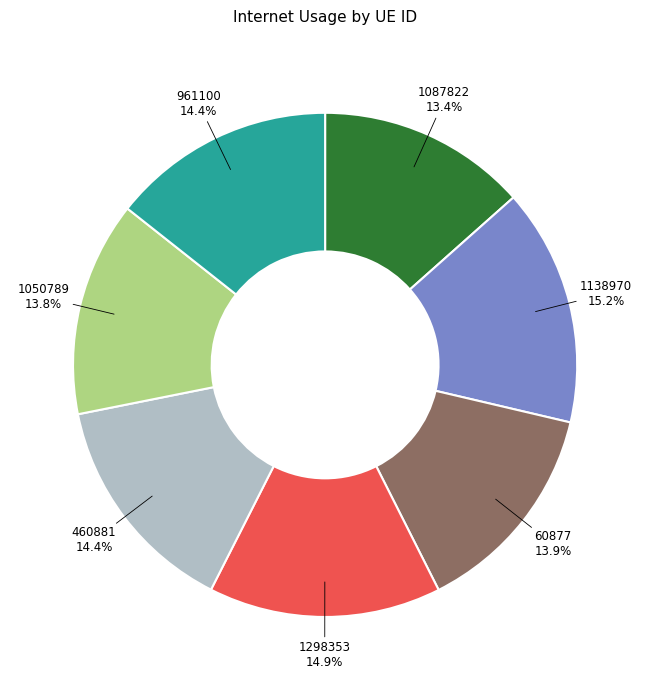

Does 961100 represent more than half of the total?

No